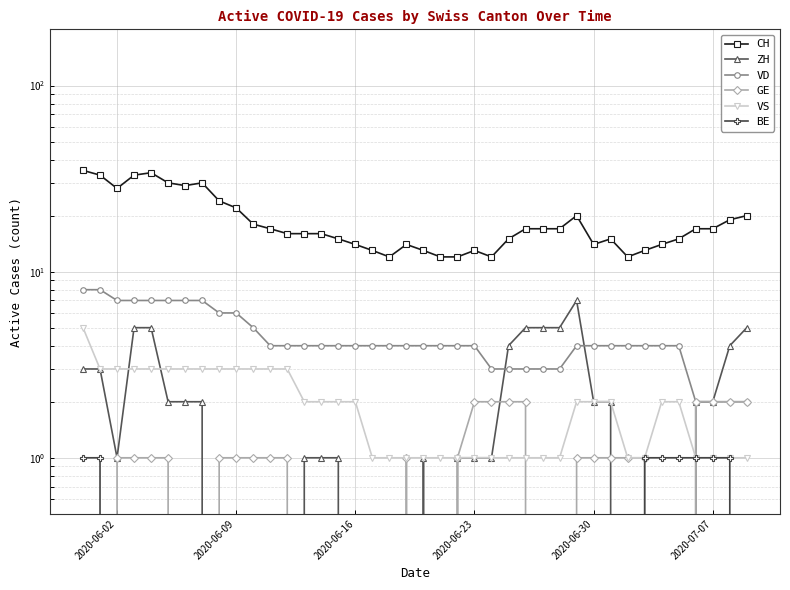

How many lines are shown in the chart?

6